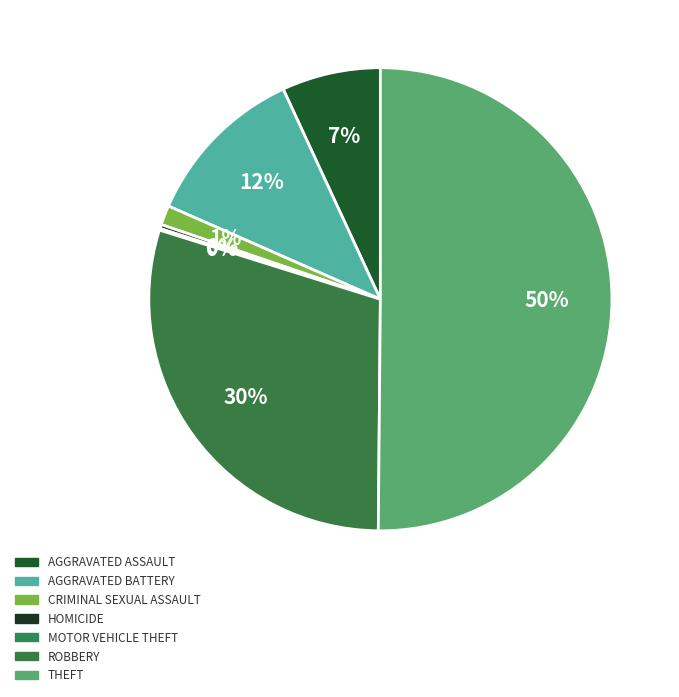

Is the sum of Homicide and Aggravated Battery greater than half?

No